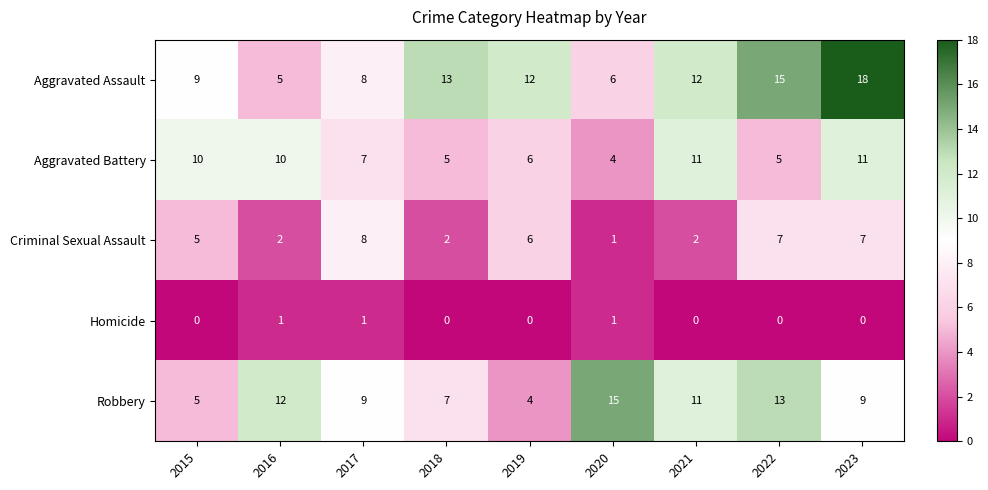

What is the sum of all Homicide values?

3